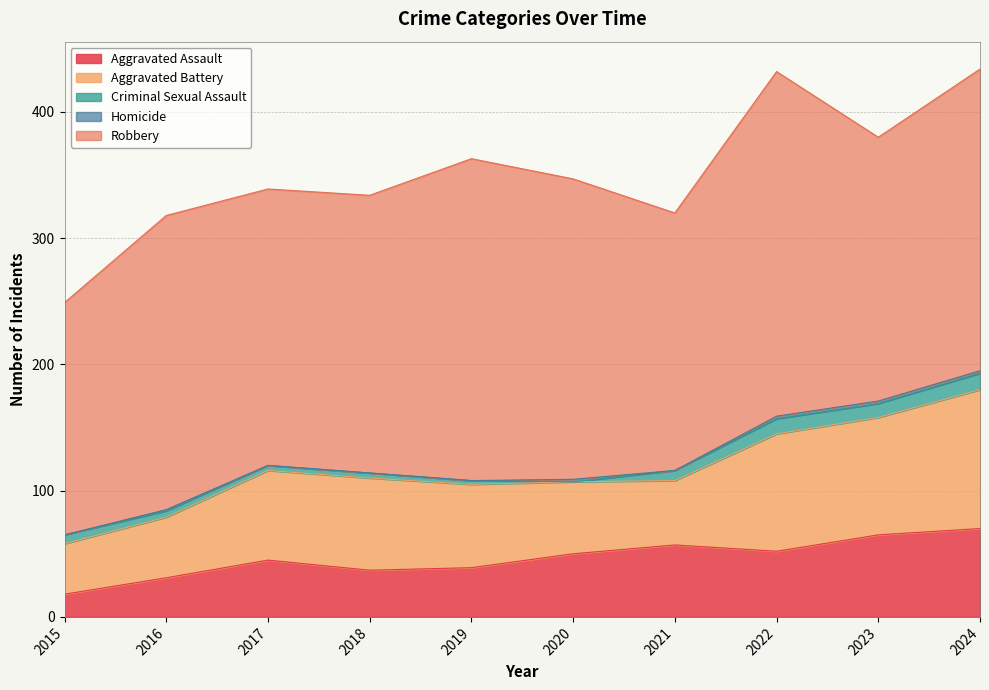

What is the difference between the highest and lowest values at 2020?

238